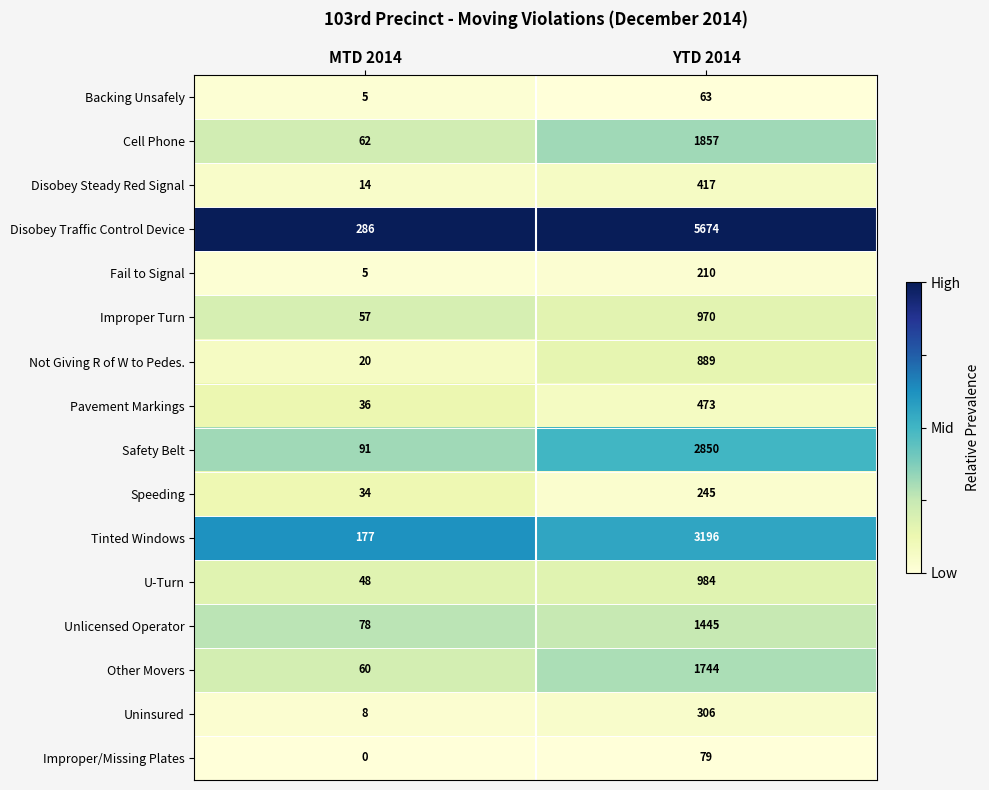

Which series changed the most between MTD 2014 and YTD 2014?

Disobey Traffic Control Device